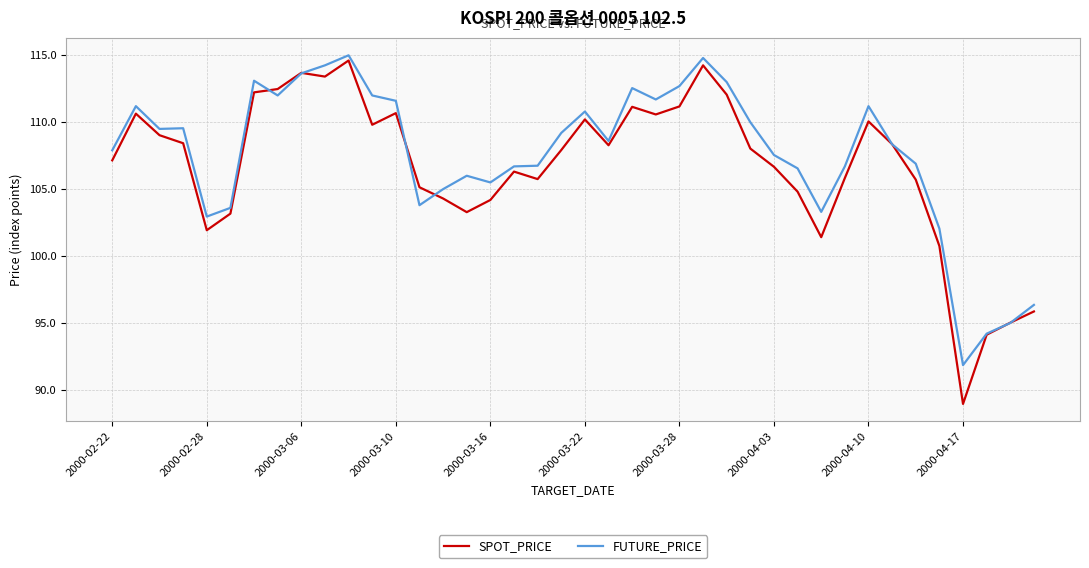

Which series has the widest spread of values?

SPOT_PRICE